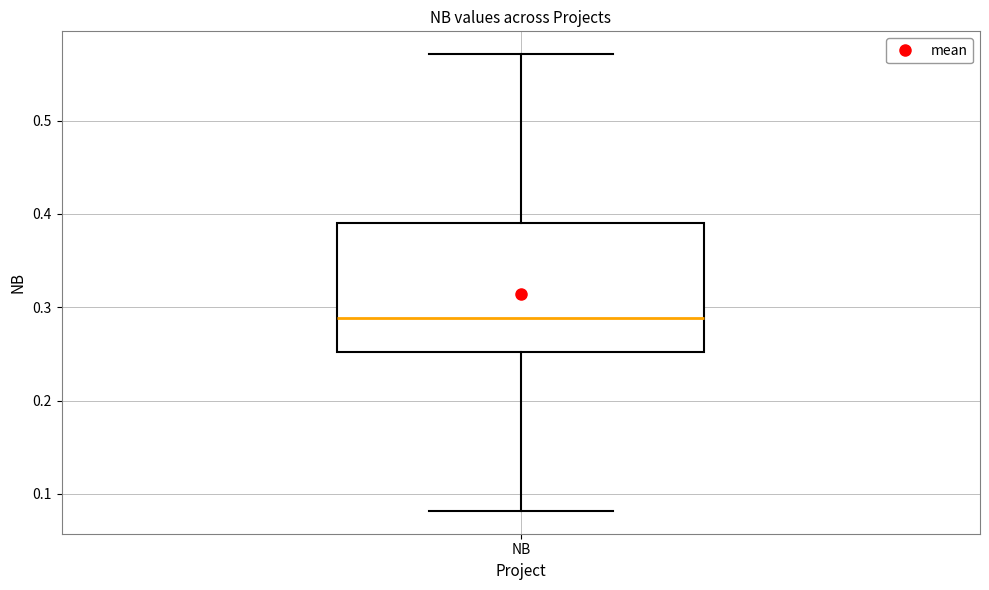

Read this box plot against the y-axis: the position of the median line, the range covered by the box, and the ends of both whiskers. The values are not printed on the chart, so give them approximately, as read against the axis.

median 0.29, box 0.25 to 0.39, whiskers 0.08 to 0.57